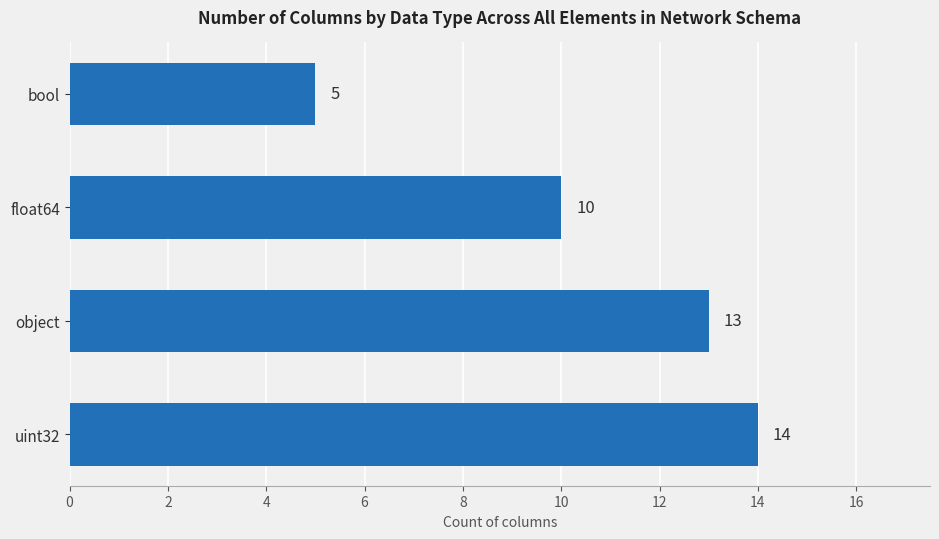

What is the difference between the maximum and minimum values?

9